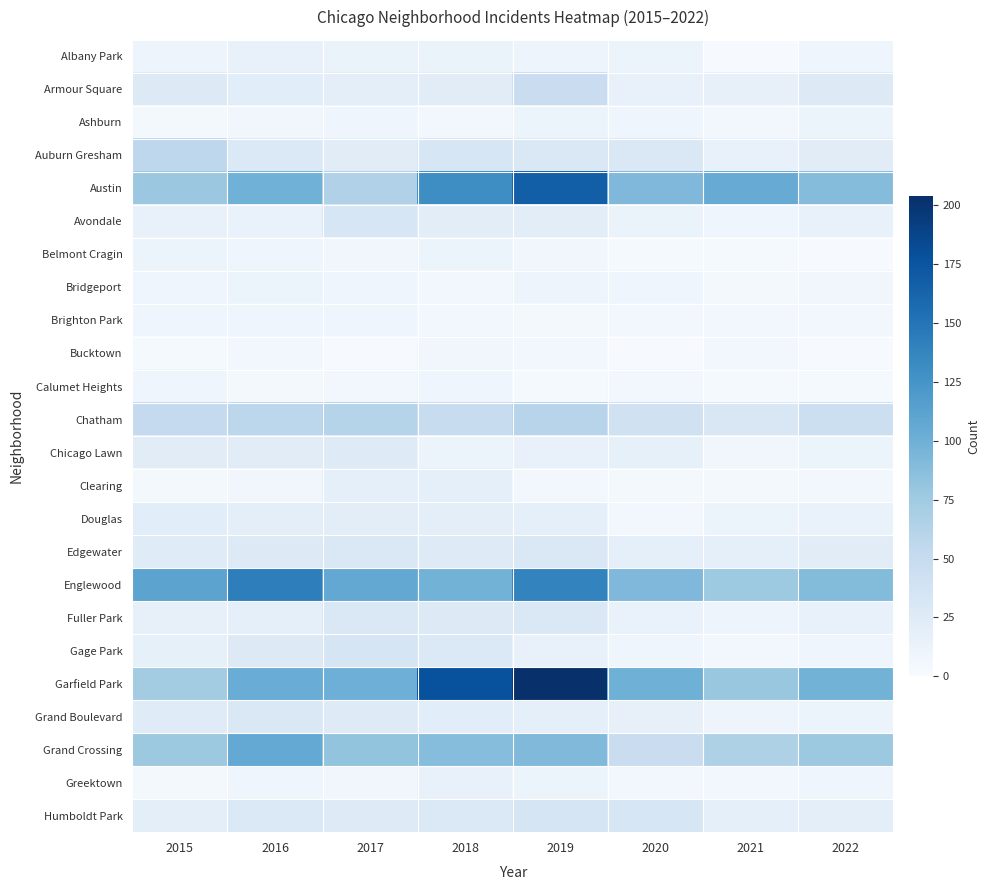

Between 2020 and 2022, which is larger?

2020